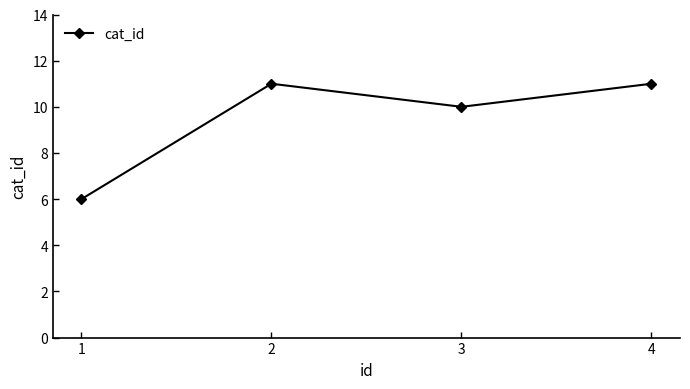

True or false: the data shows 10 at 3.

True